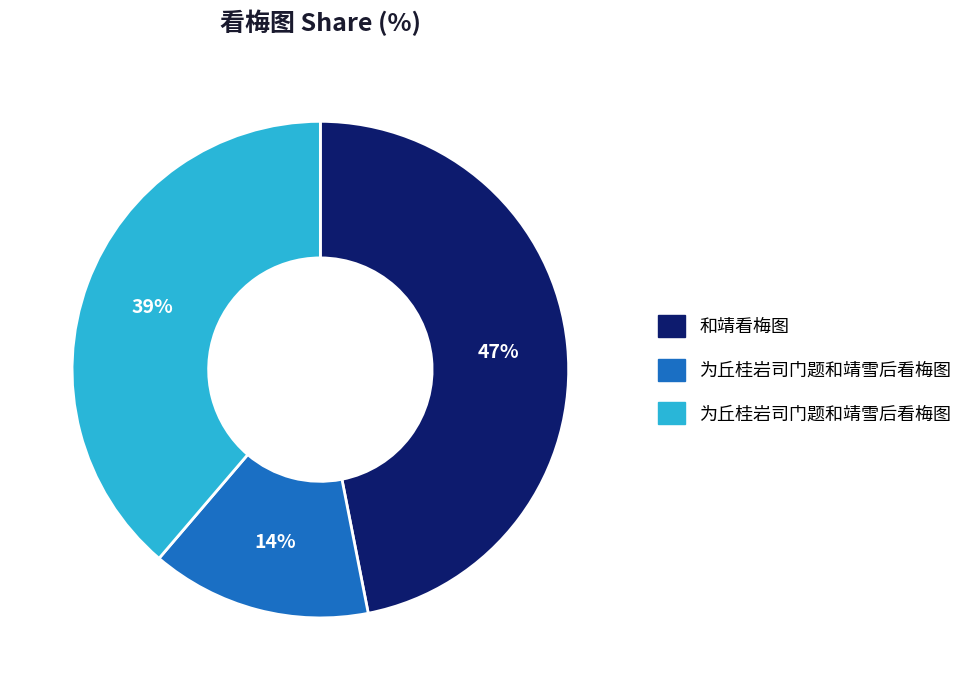

To the nearest percent, what is the difference between the largest and smallest slice percentages?

33%